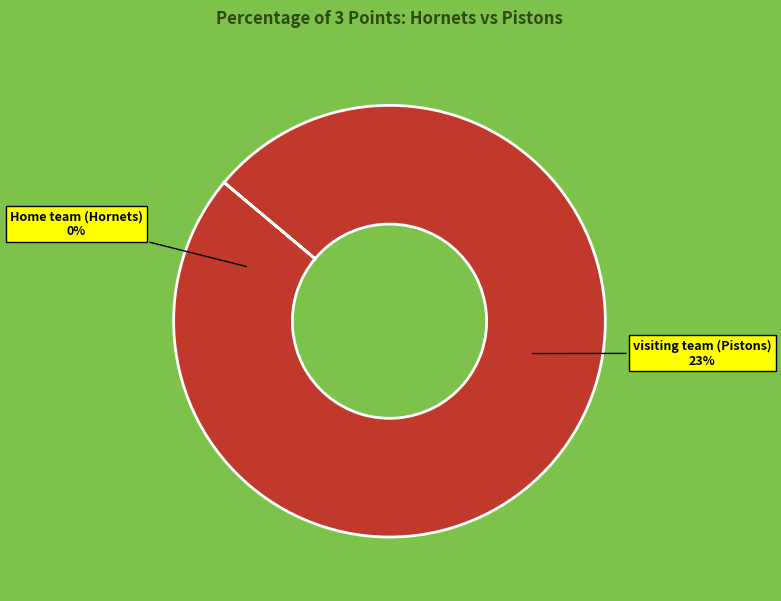

The visiting team (Pistons) slice represents 100% of the pie. True or false?

True